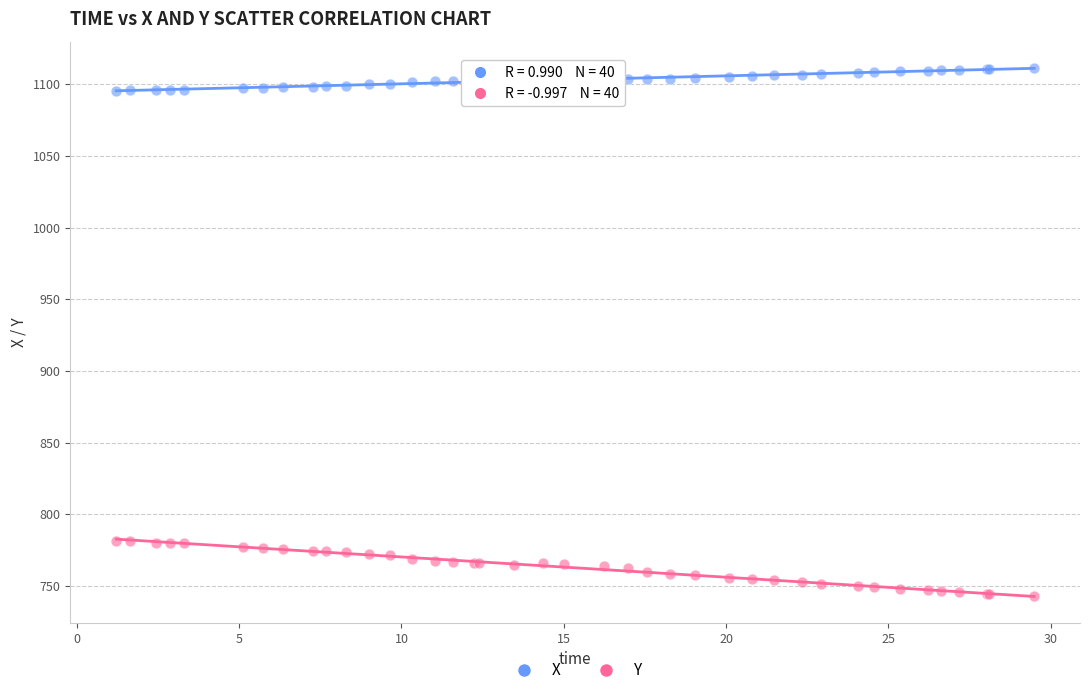

Which series reaches the maximum Y coordinate?

X